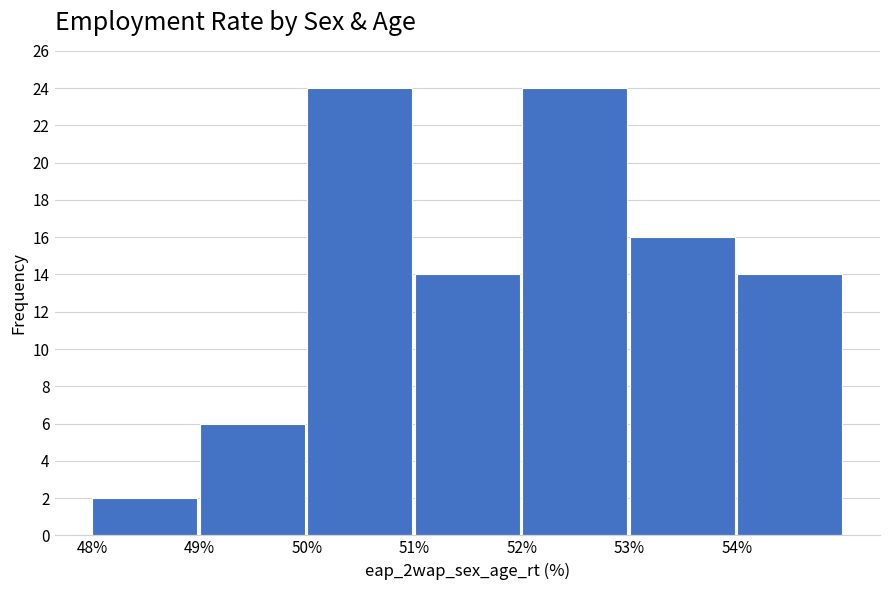

Reading left to right, list every bar in this chart as the range it spans on the x-axis followed by its height. The values are not printed on the chart, so give them approximately, as read against the axis.

48 to 49: 2
49 to 50: 6
50 to 51: 24
51 to 52: 14
52 to 53: 24
53 to 54: 16
54 to 55: 14